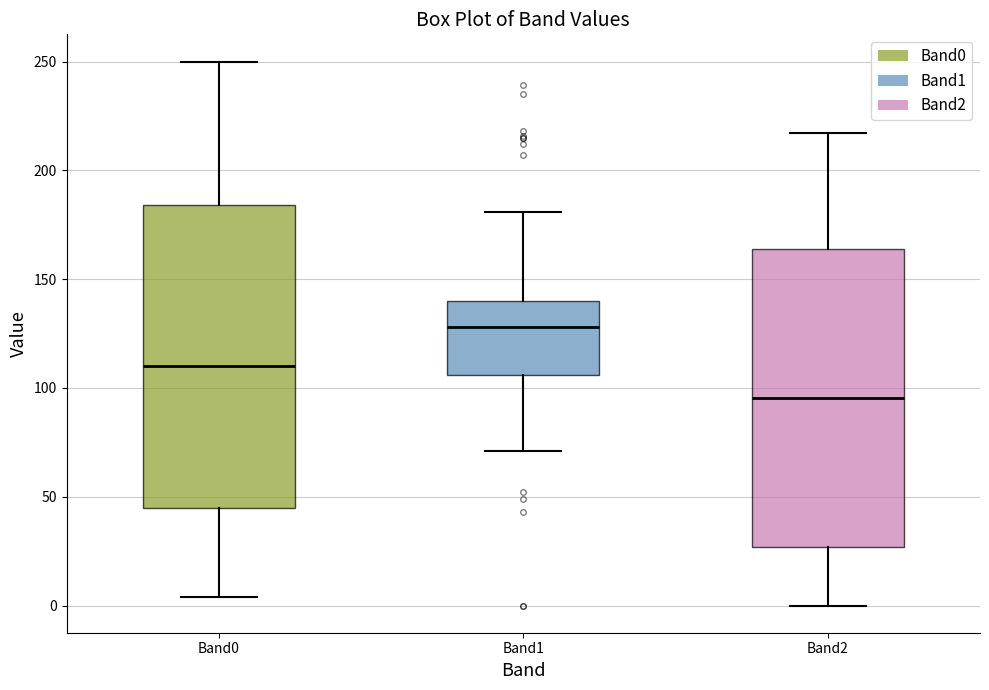

Which box's median line is the lowest?

Band2